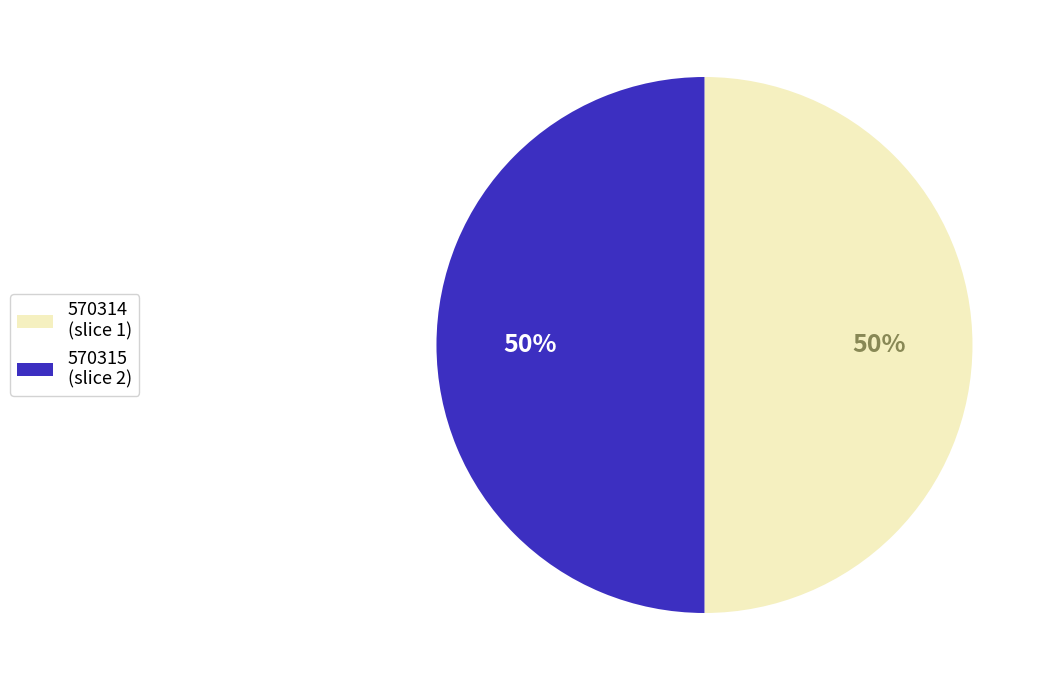

Approximately how many times larger is the value at 570315 (slice 2) compared to 570314 (slice 1)?

1.0